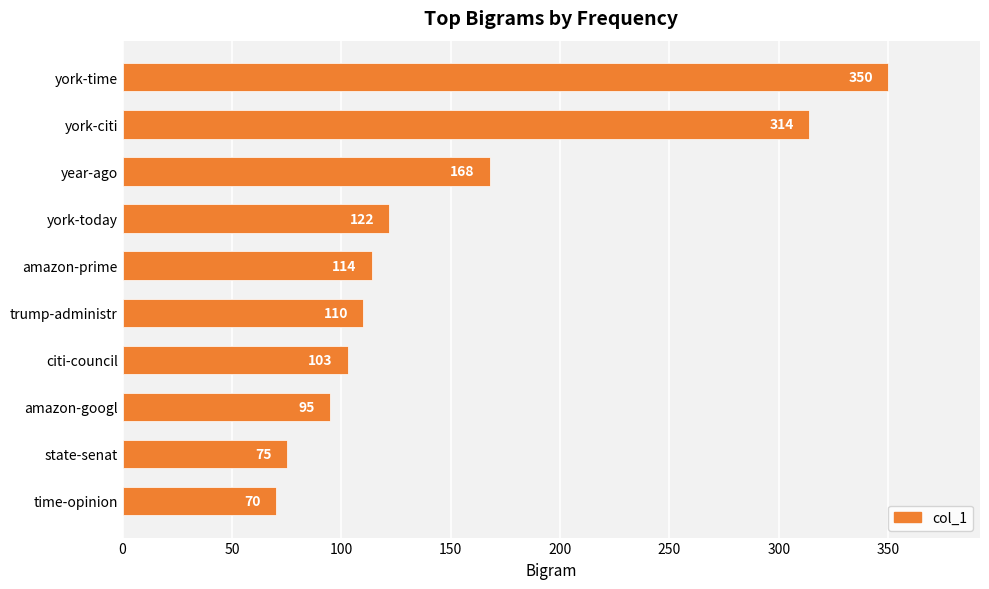

What is the difference between the maximum and second lowest values?

275